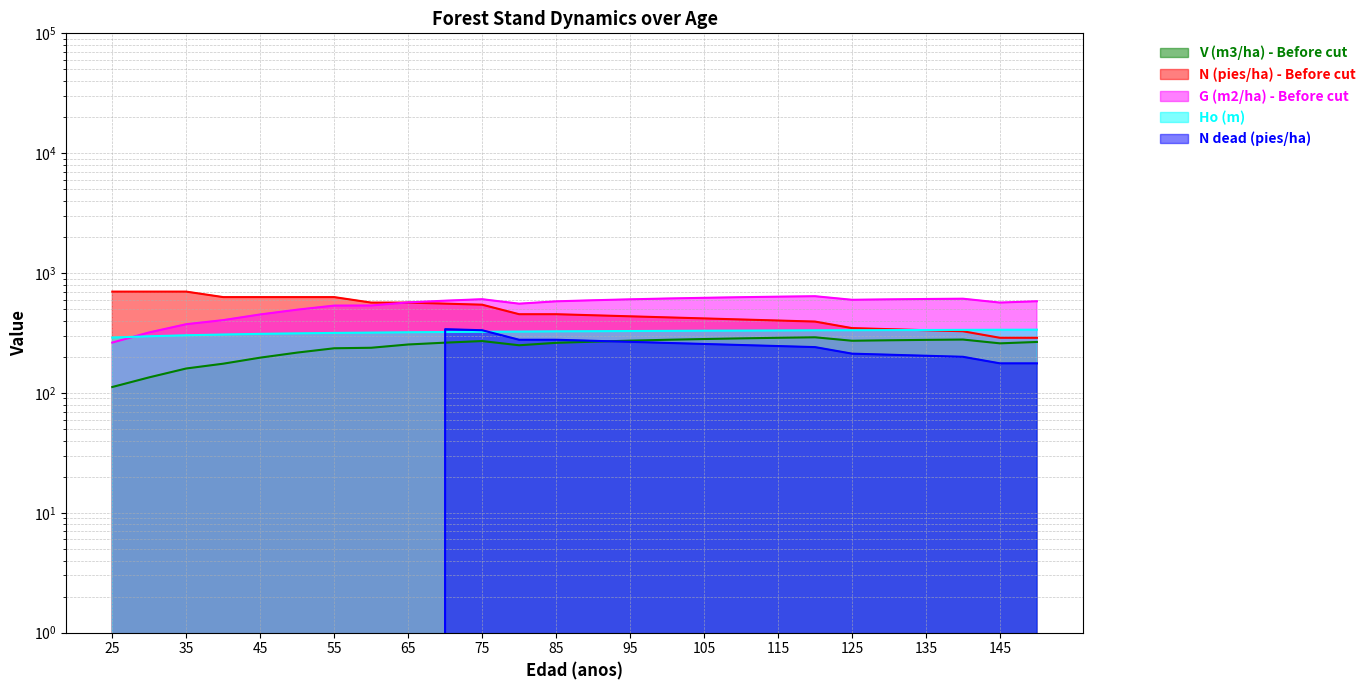

Where is the first local minimum for V (m3/ha) - Before cut?

80